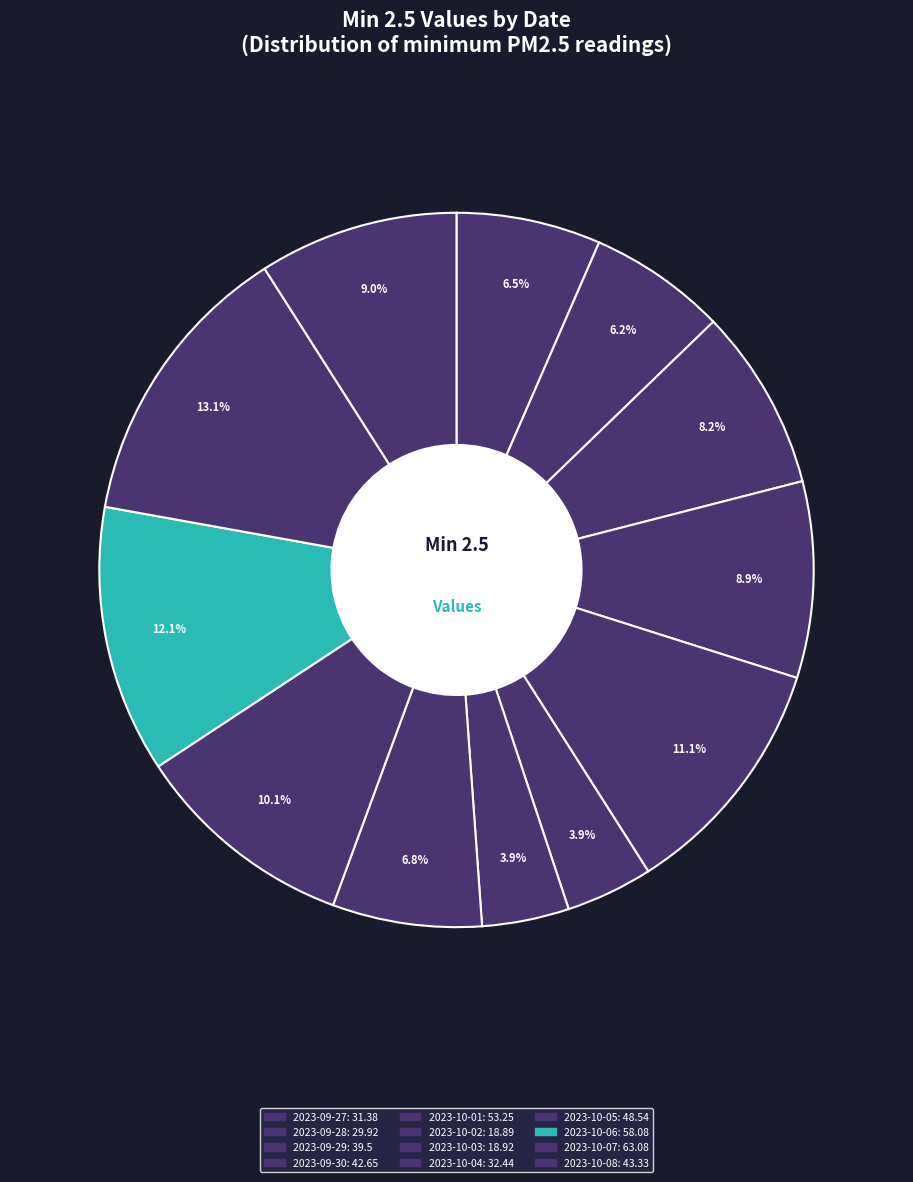

To the nearest percent, what is the average slice percentage?

8%